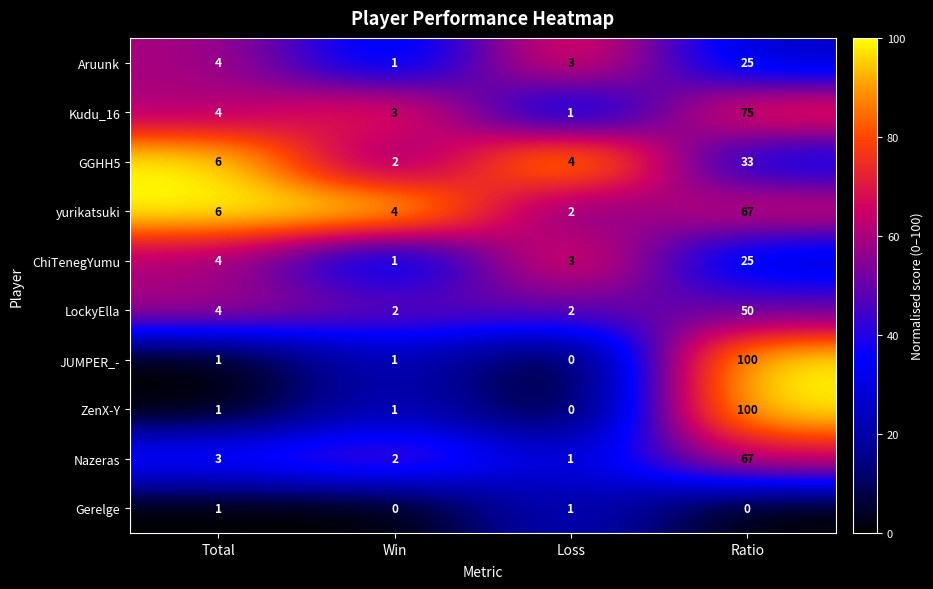

What is the sum of all JUMPER_- values?

102